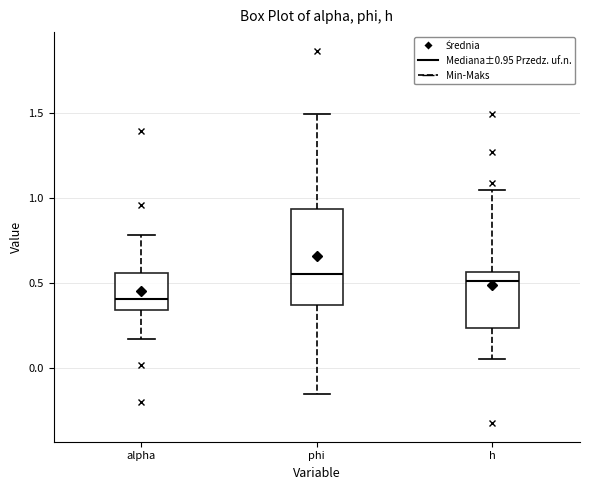

Reading left to right, read every box against the y-axis: the position of its median line, the range the box covers, and the ends of its whiskers. The values are not printed on the chart, so give them approximately, as read against the axis.

alpha: median 0.40, box 0.35 to 0.55, whiskers 0.15 to 0.80
phi: median 0.55, box 0.35 to 0.95, whiskers -0.15 to 1.50
h: median 0.50, box 0.25 to 0.55, whiskers 0.05 to 1.05